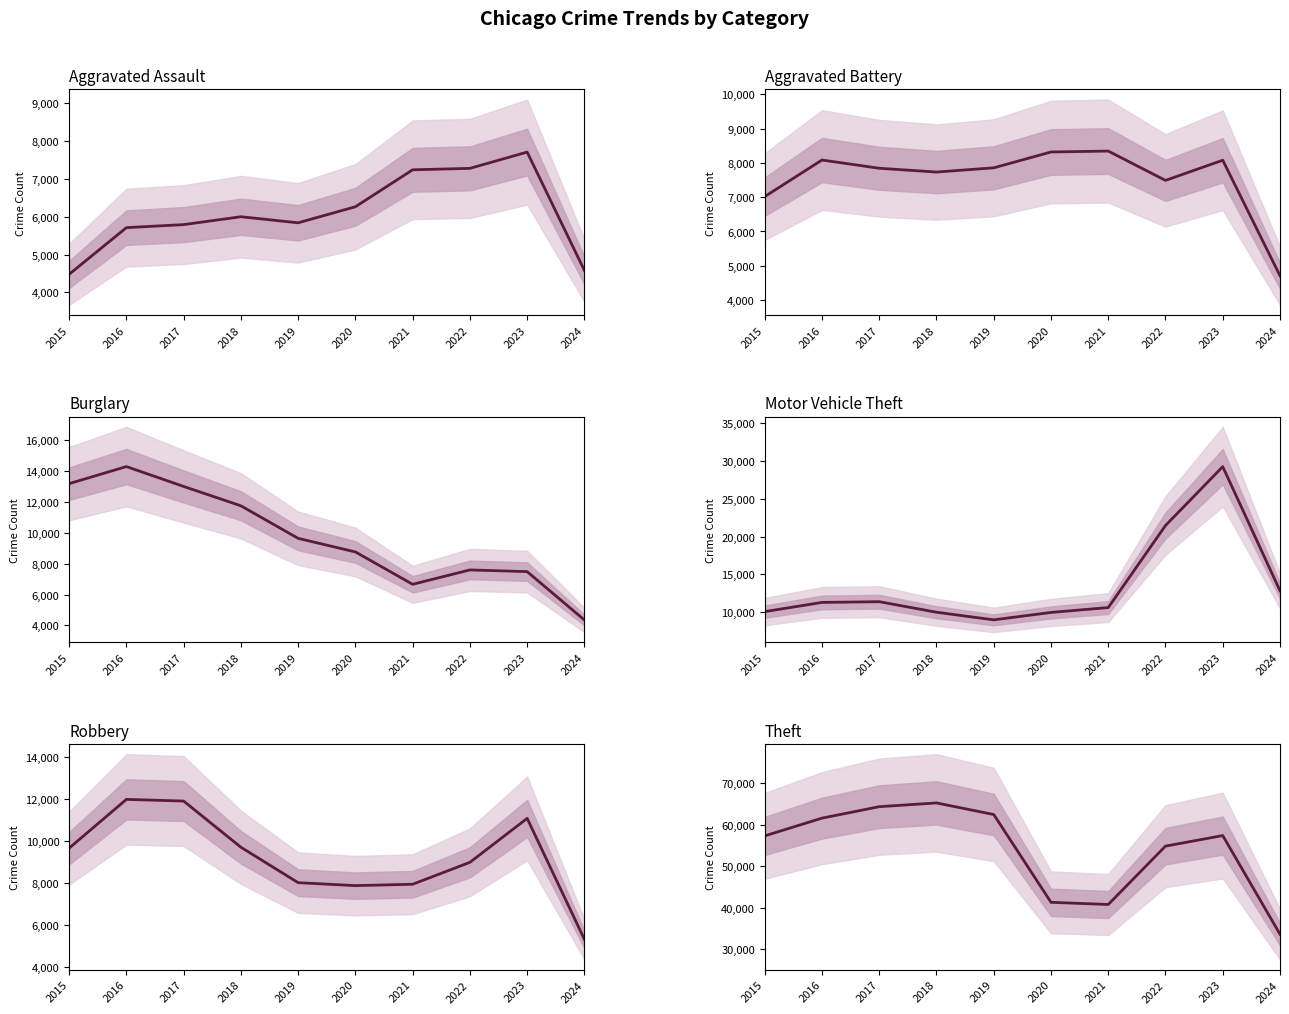

Between 2023 and 2024, which series saw the biggest shift?

Theft